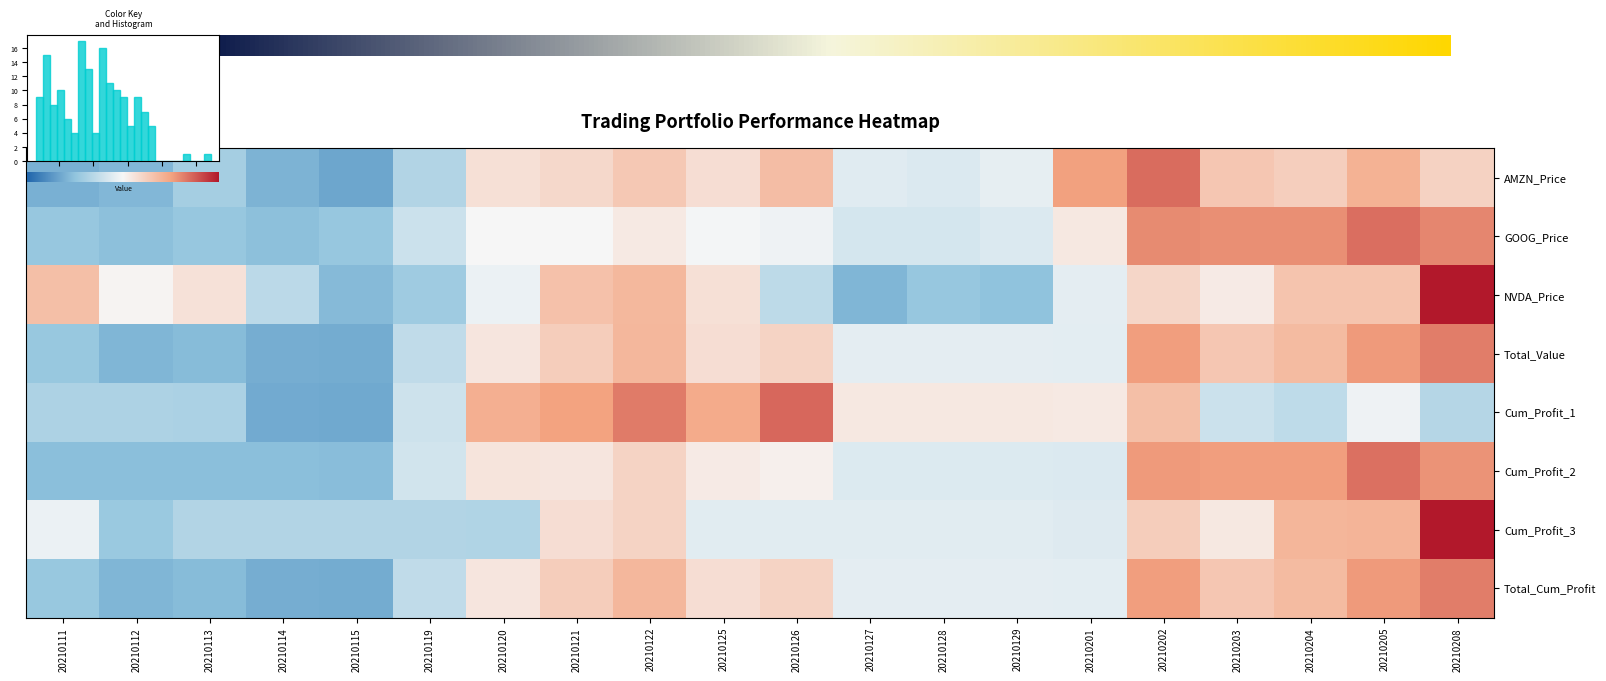

At 20210113, list the series in order from largest to smallest.

NVDA_Price, Cum_Profit_3, Cum_Profit_1, AMZN_Price, GOOG_Price, Cum_Profit_2, Total_Cum_Profit, Total_Value